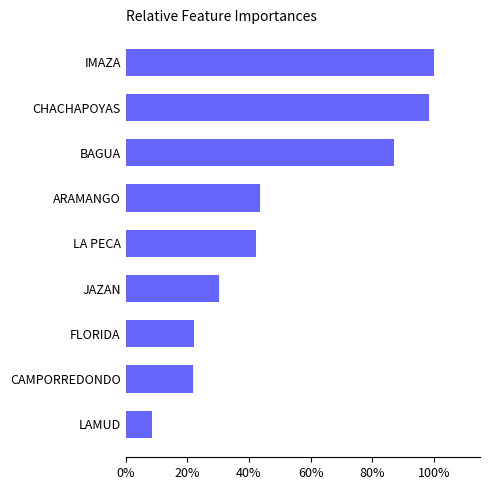

Does the chart contain any negative values?

No